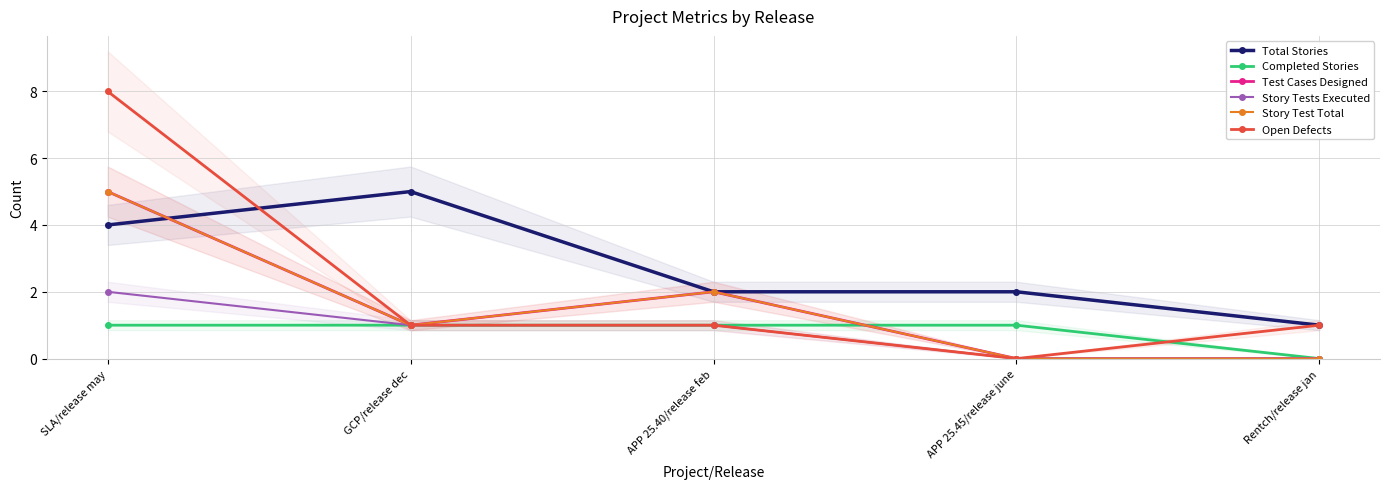

Is the value of Completed Stories at APP 25.40/release feb greater than the value of Story Tests Executed at GCP/release dec?

No